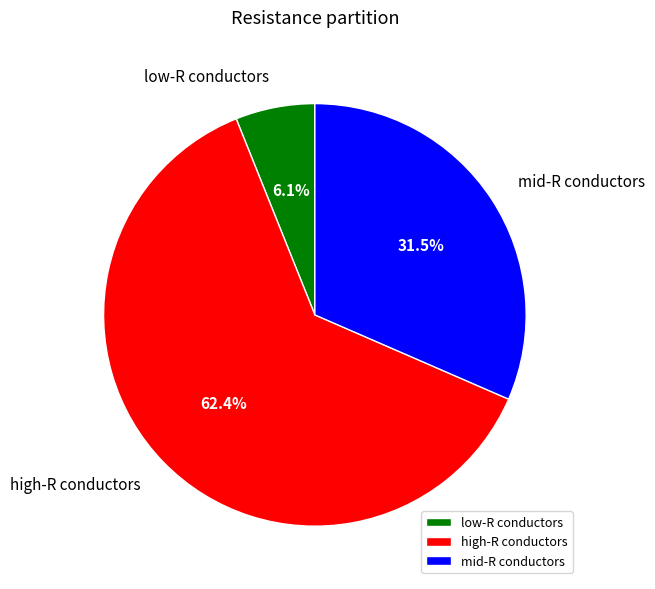

Count the number of slices in the pie.

3